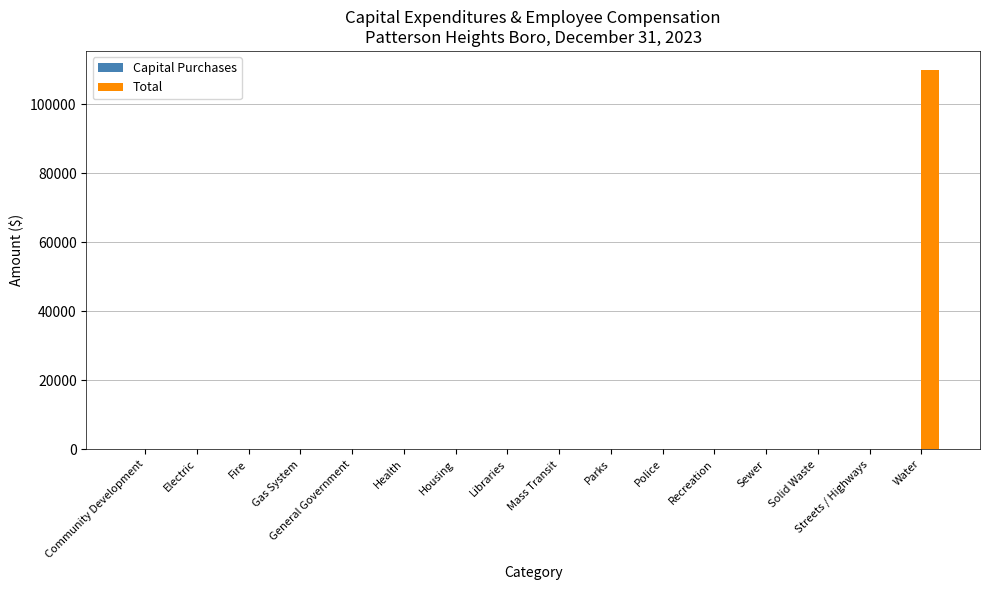

How many distinct data groups are displayed?

1